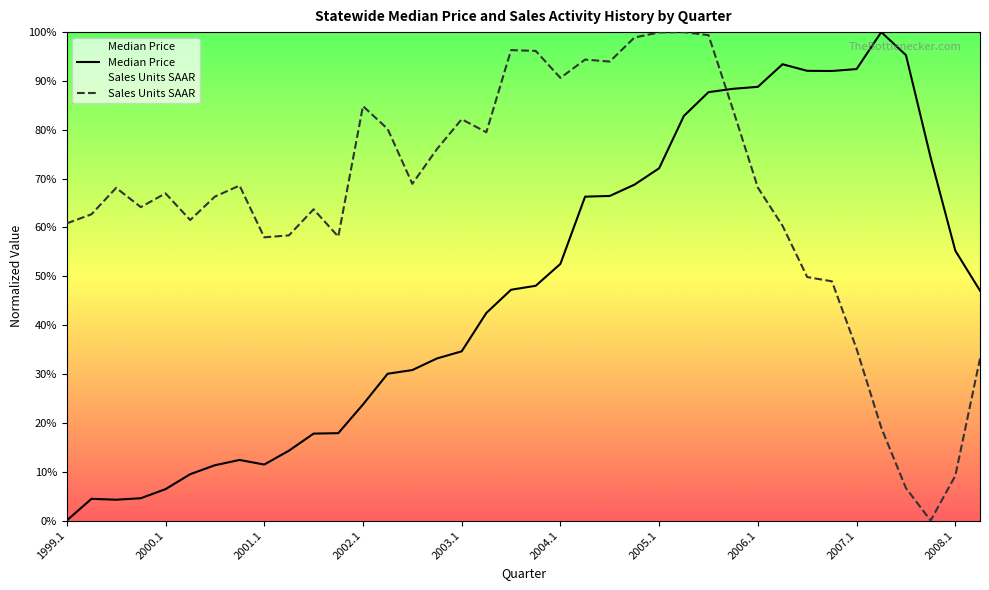

How many lines are shown in the chart?

2